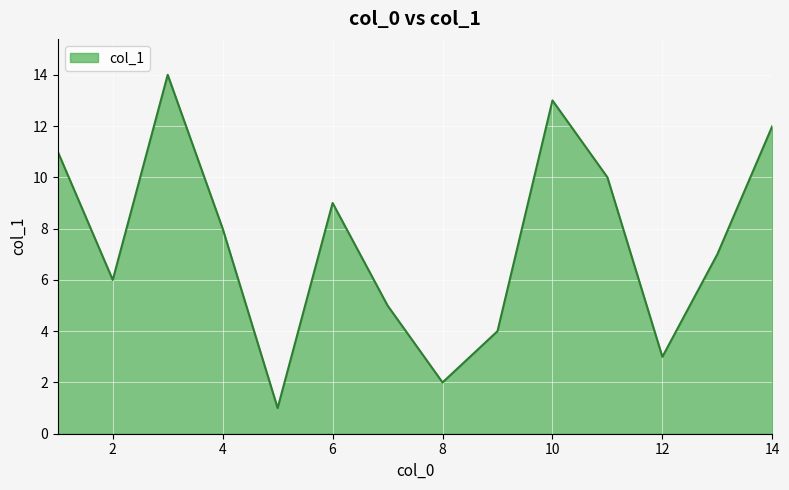

What is the difference between the maximum and minimum values?

13